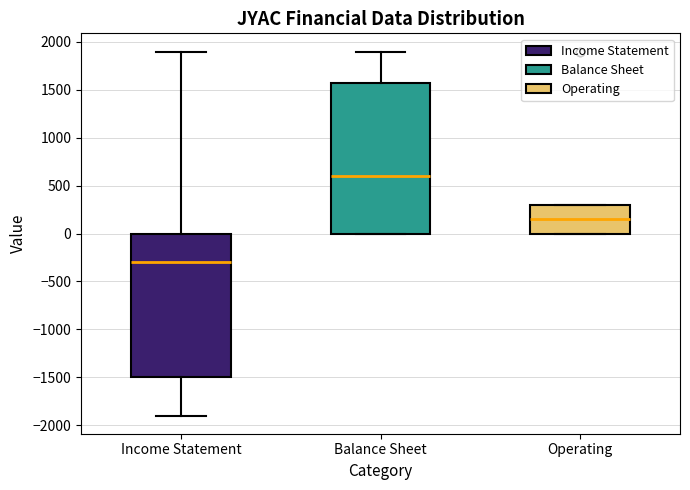

Reading left to right, transcribe this box plot: for each box, give where its median line is, the range the box spans, and where its two whiskers end, as read against the y-axis. The values are not printed on the chart, so give them approximately, as read against the axis.

Income Statement: median -300, box -1500 to 0, whiskers -1900 to 1900
Balance Sheet: median 600, box 0 to 1600, whiskers 0 to 1900
Operating: median 150, box 0 to 300, whiskers 0 to 300